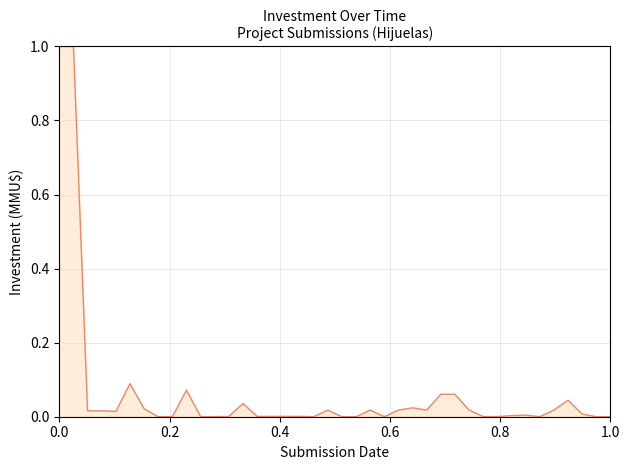

What is the difference between the maximum and minimum values?

1.0